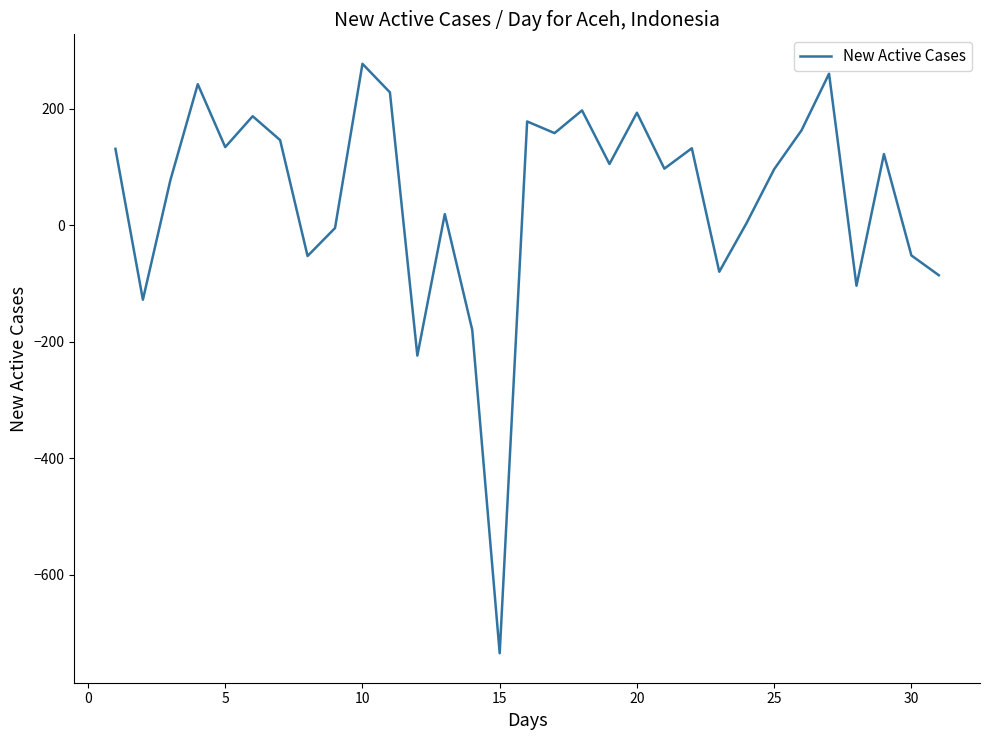

True or false: the data has more than 2 interior local peaks.

True